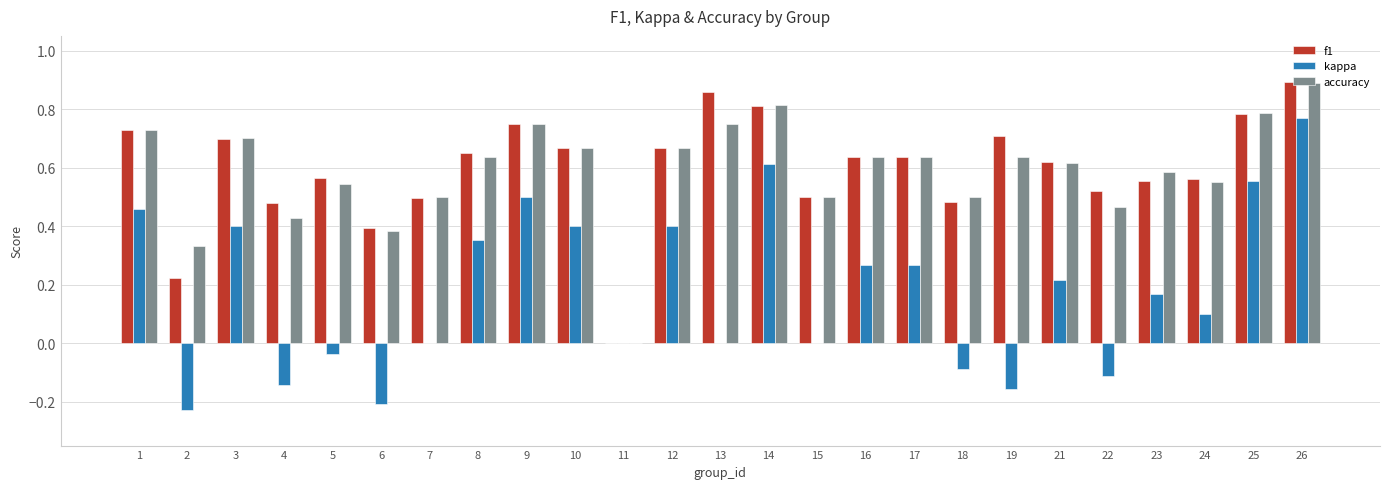

At which category does the chart reach its peak across all series?

26